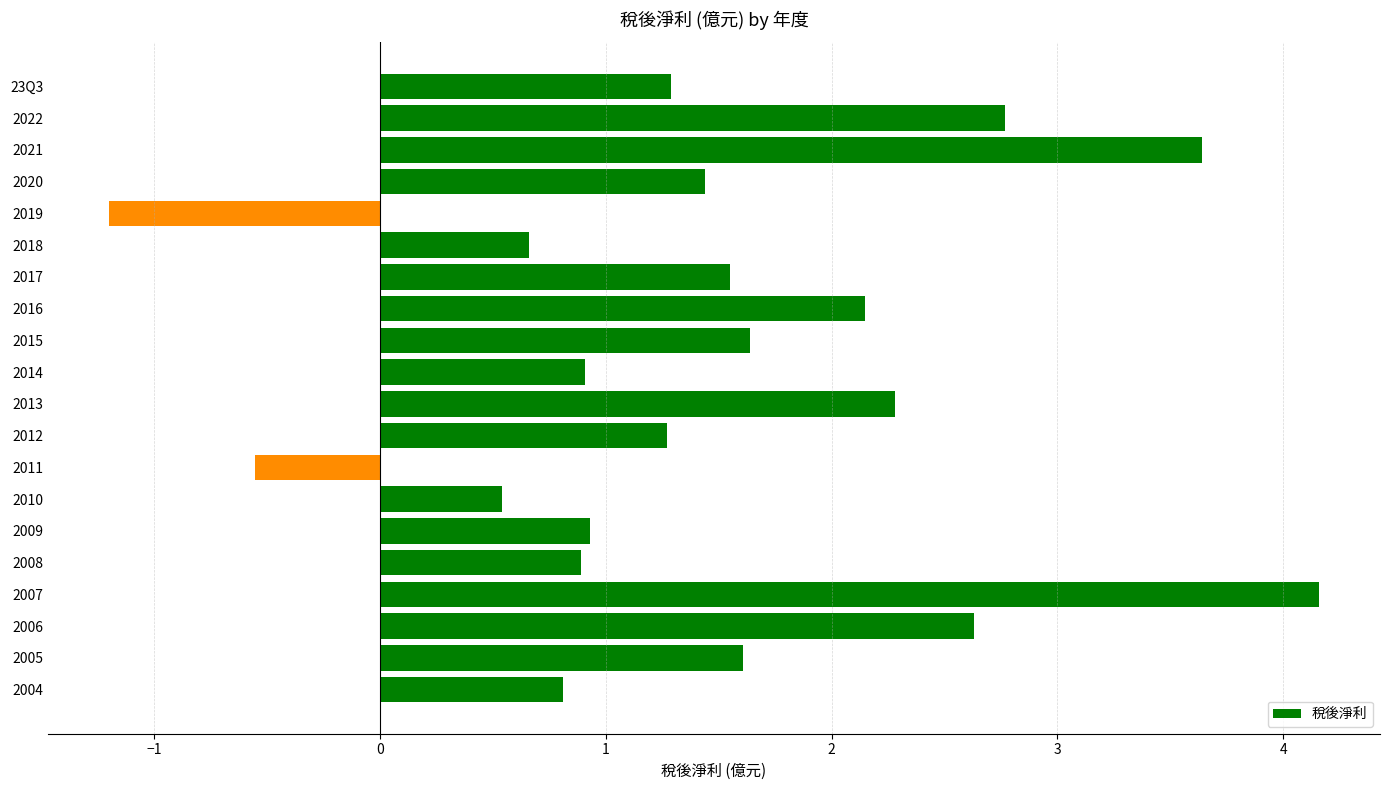

What is the value of the 2nd bar from the top?

2.8